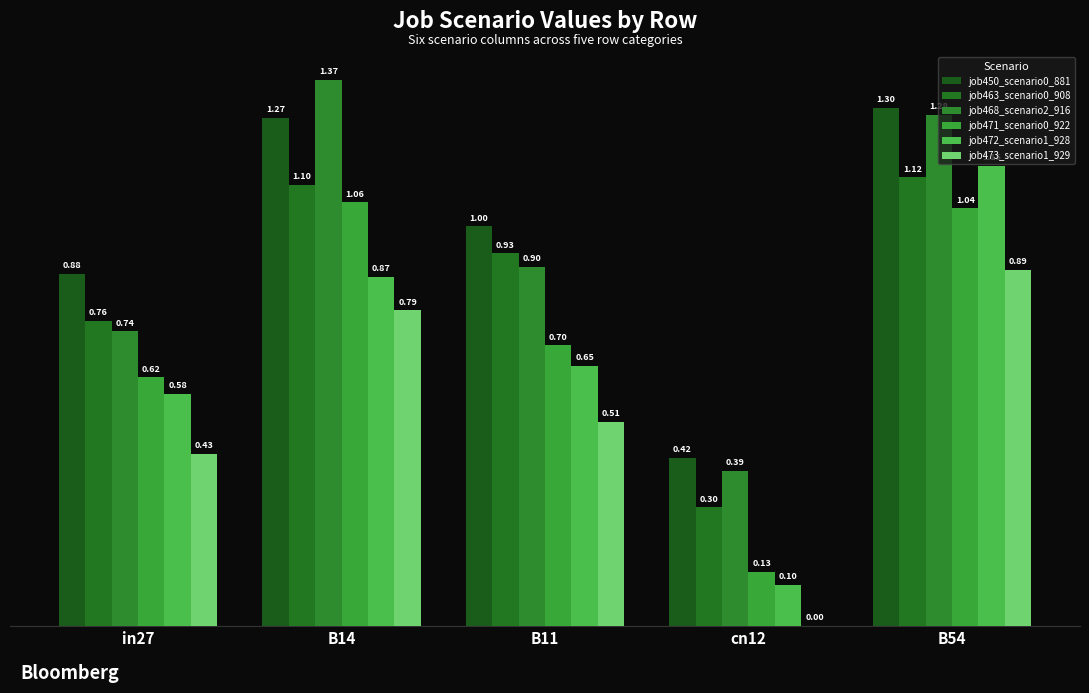

How many job473_scenario1_929 values are between 0 and 1?

5